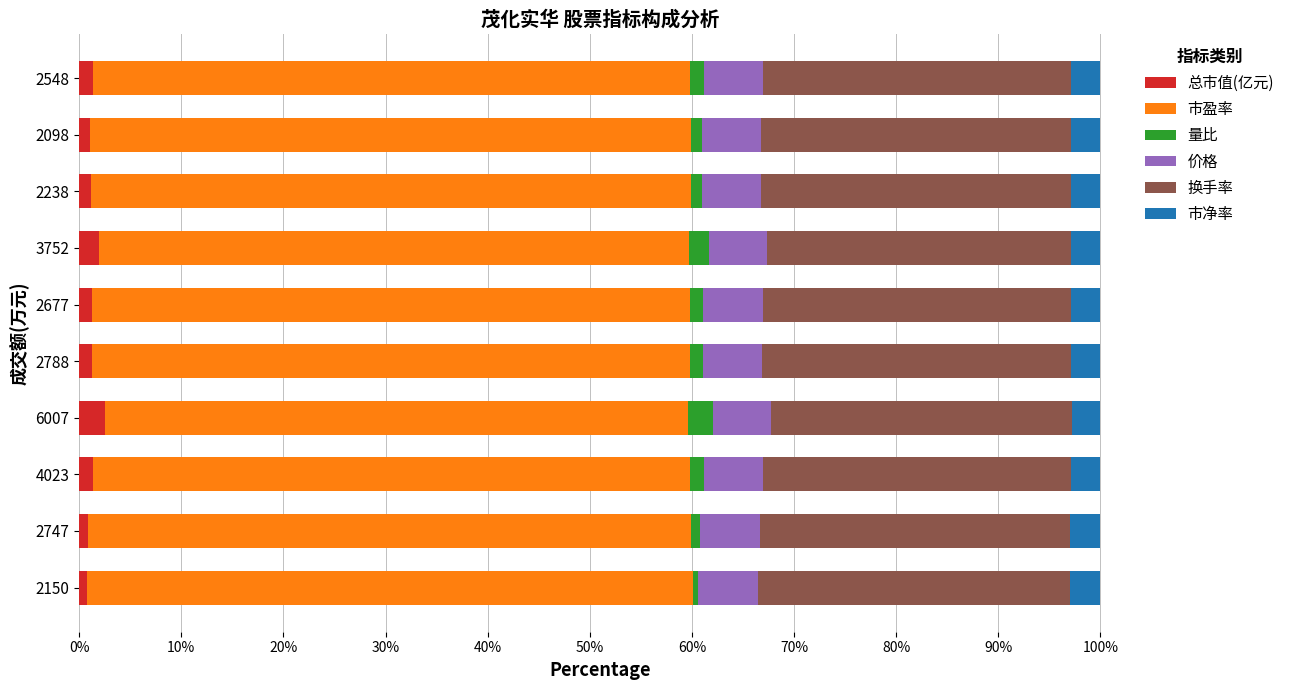

What is the sum of all 总市值(亿元) values?

13.5